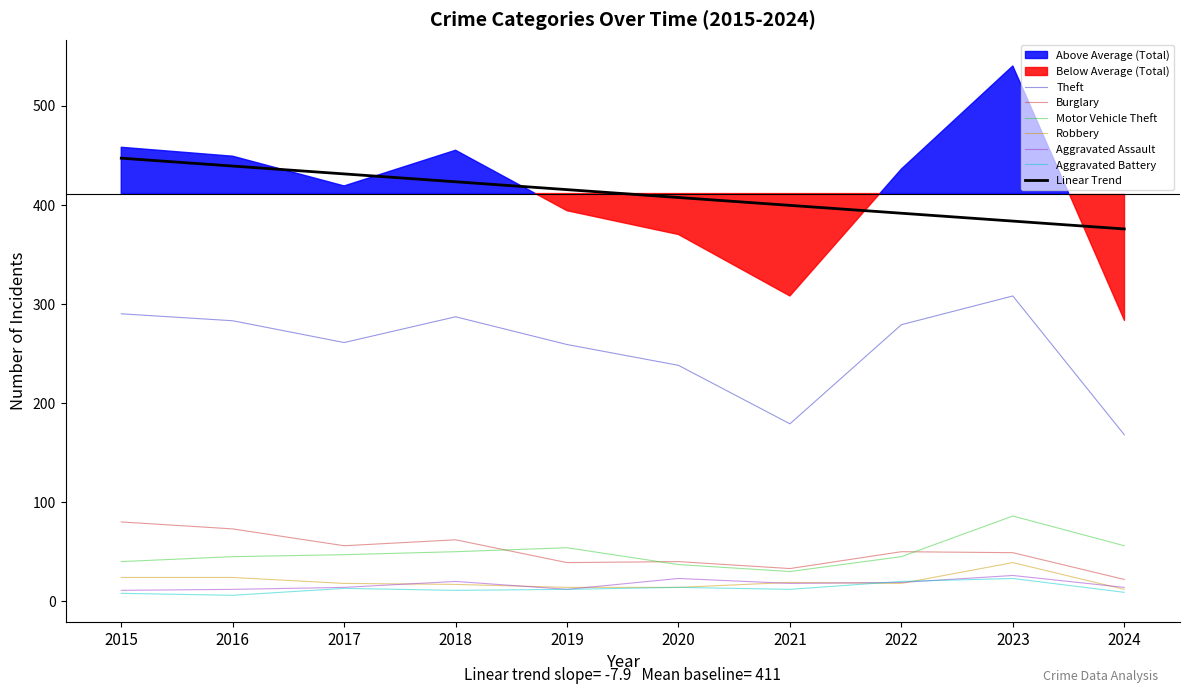

What is the average value of the Burglary series?

50.4